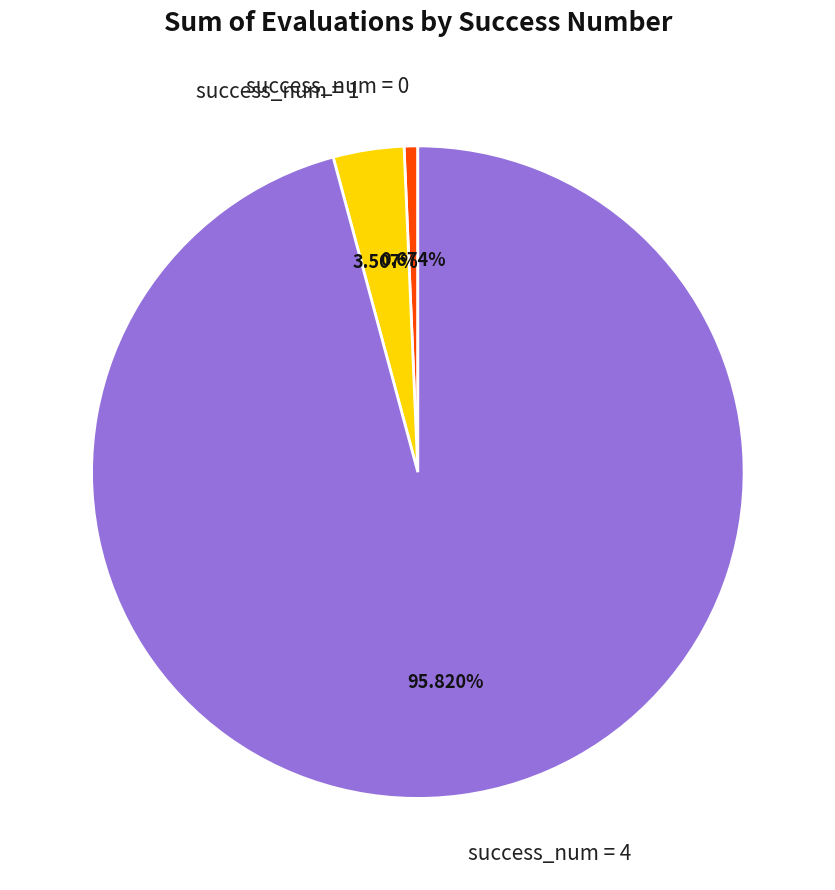

Does any single category account for the majority?

Yes